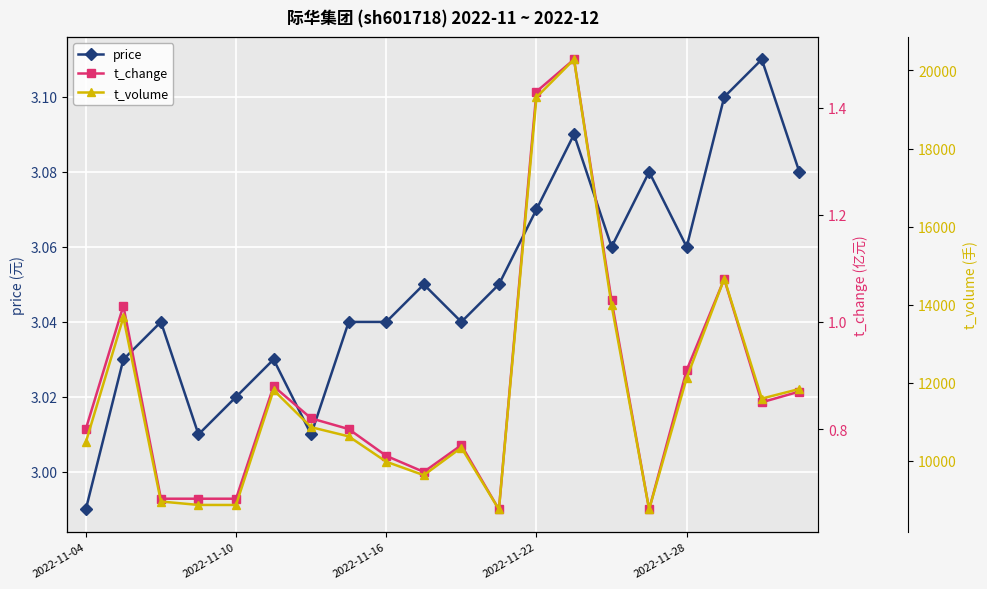

Which series has the largest total across all categories?

t_volume